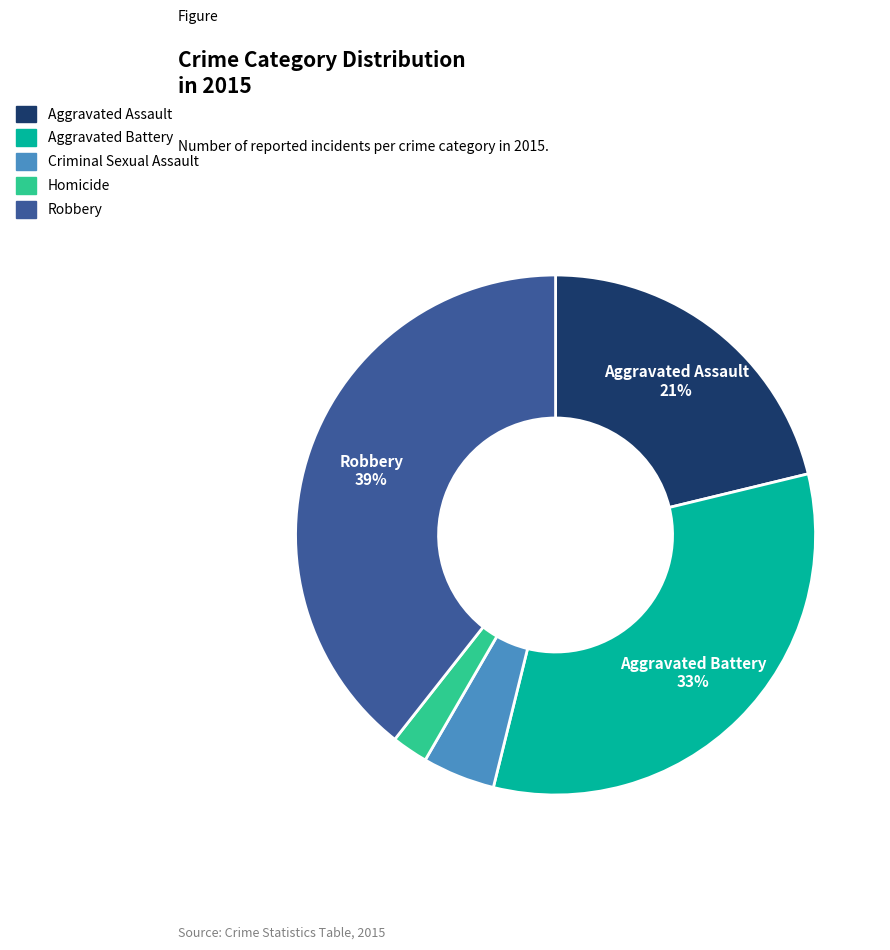

To the nearest percent, what portion does Aggravated Battery represent?

33%